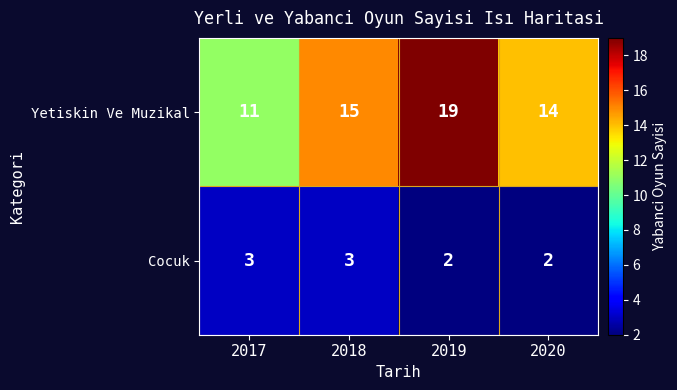

Count the number of categories in the chart.

4